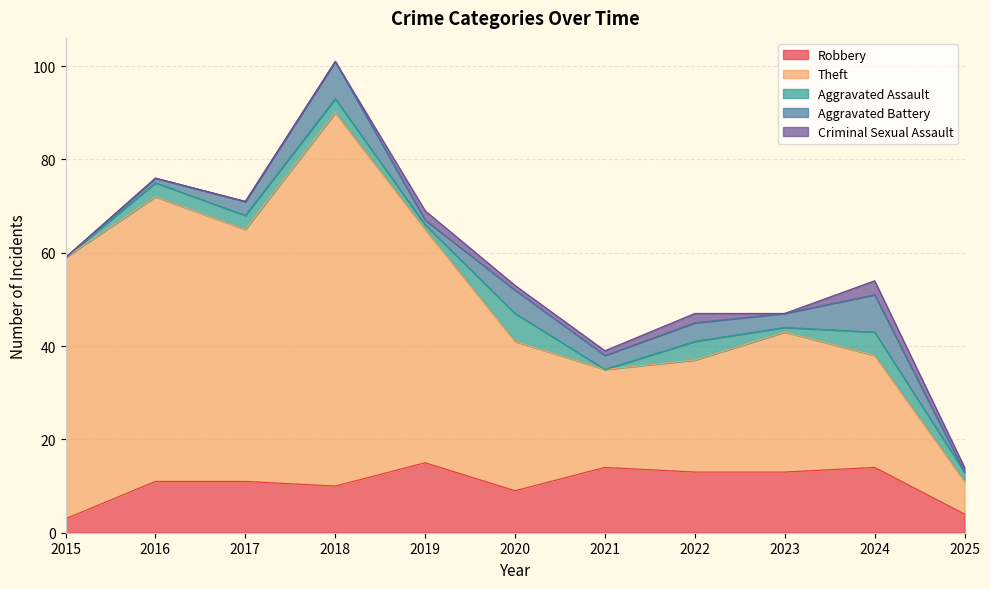

How many interior local peaks does the Aggravated Battery series have?

4